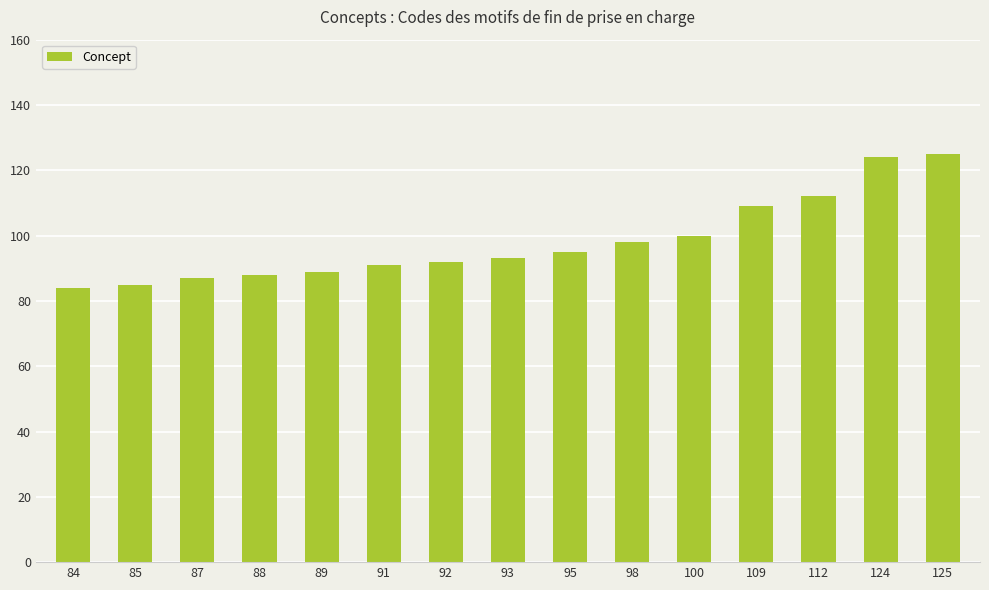

What is the difference between the maximum and minimum values?

41